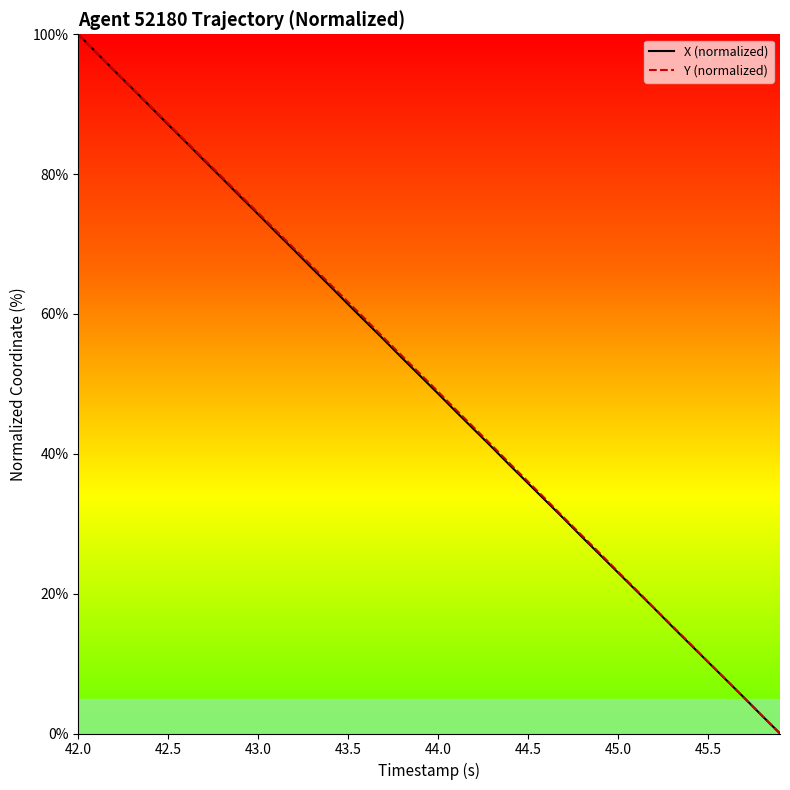

Reading left to right, list all the values displayed in this chart.

X (normalized): 100.0	97.4	94.8	92.3	89.7	87.1	84.5	81.9	79.4	76.8	74.3	71.7	69.1	66.5	64.0	61.4	58.8	56.3	53.7	51.2	48.6	46.0	43.5	40.9	38.3	35.8	33.2	30.7	28.1	25.6	23.0	20.5	17.9	15.3	12.8	10.2	7.7	5.1	2.5	0.0
Y (normalized): 100.0	97.4	94.9	92.3	89.8	87.2	84.7	82.1	79.6	77.0	74.5	71.9	69.4	66.8	64.3	61.7	59.1	56.5	54.0	51.4	48.9	46.3	43.7	41.2	38.6	36.0	33.5	30.9	28.3	25.7	23.1	20.6	18.0	15.4	12.9	10.3	7.7	5.1	2.6	0.0